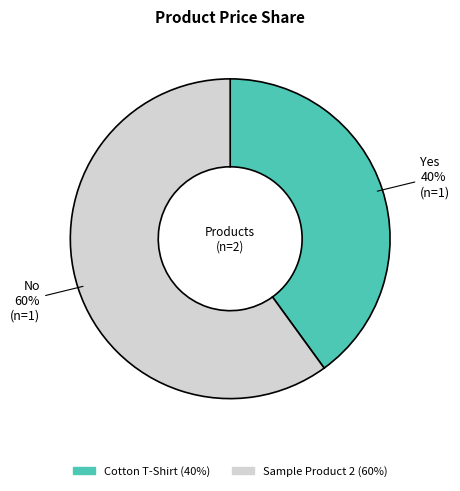

Which has a higher value, Cotton T-Shirt or Sample Product 2?

Sample Product 2